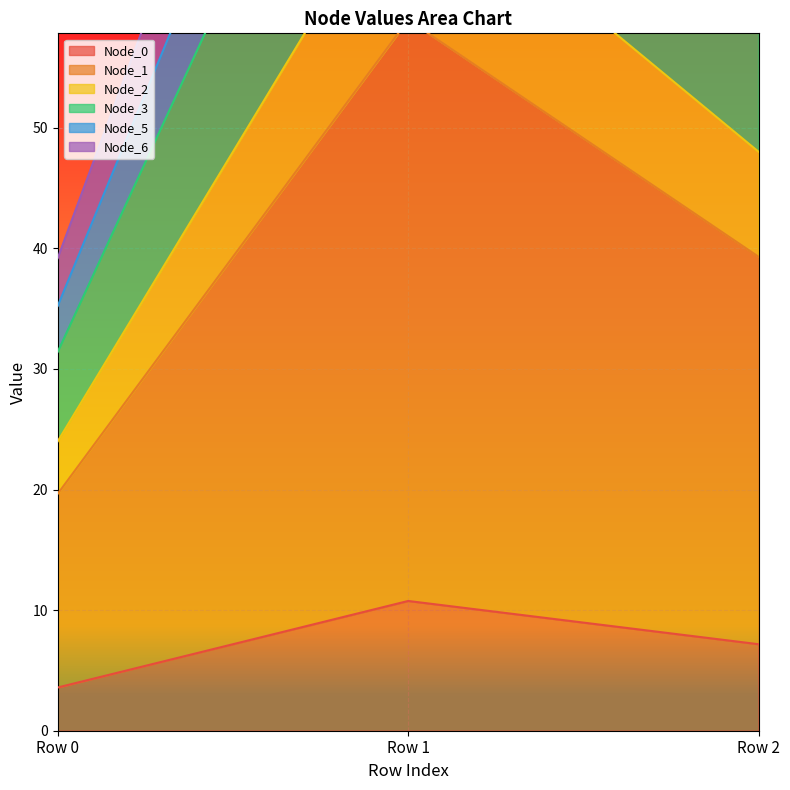

At how many categories does at least one series exceed 25?

3